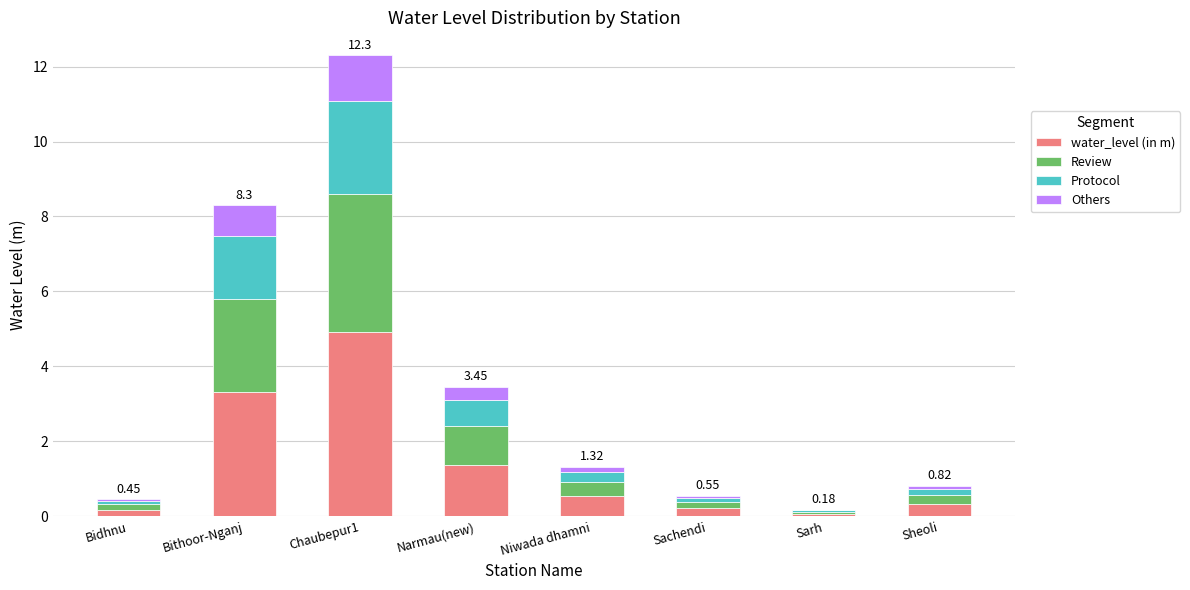

At which category is the sum across all series the highest?

Chaubepur1